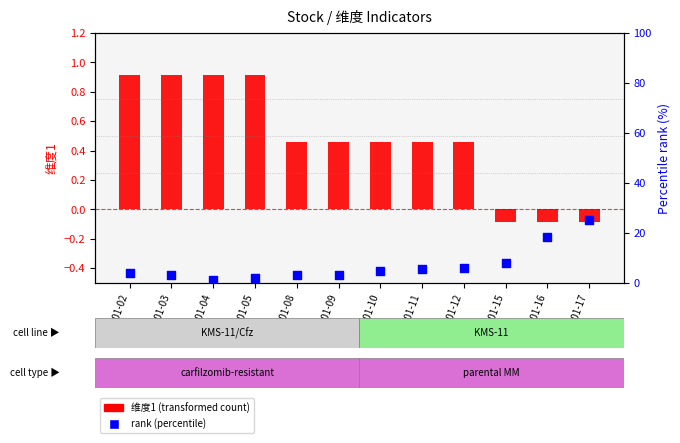

At which category is the sum across all series the highest?

2018-01-17